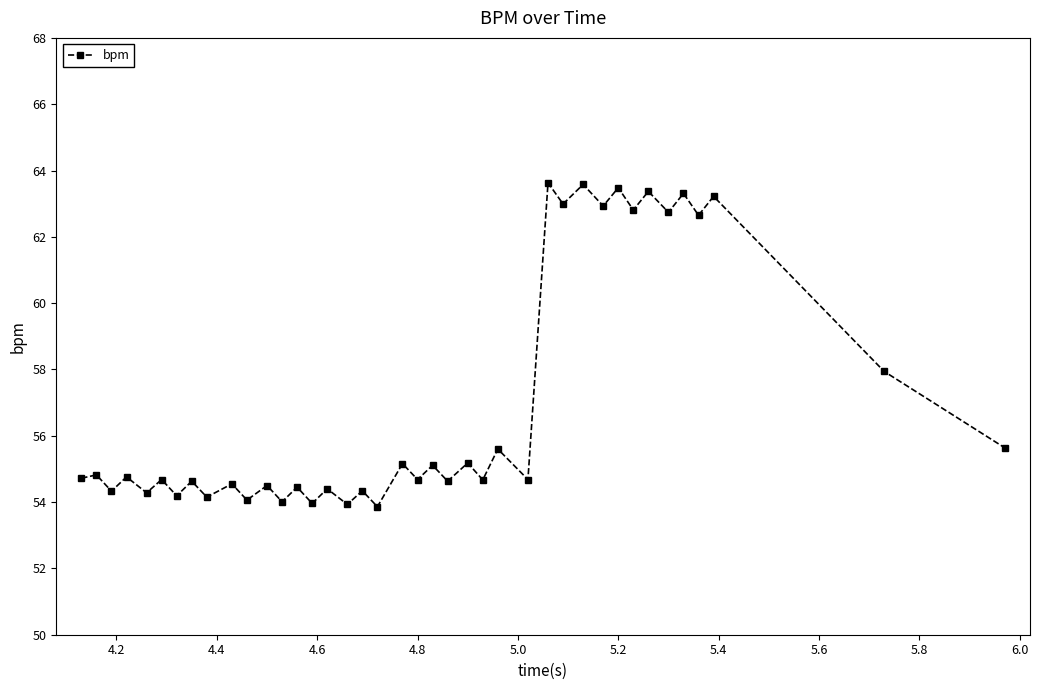

How many interior local valleys (lower than both neighbors) does the data have?

18